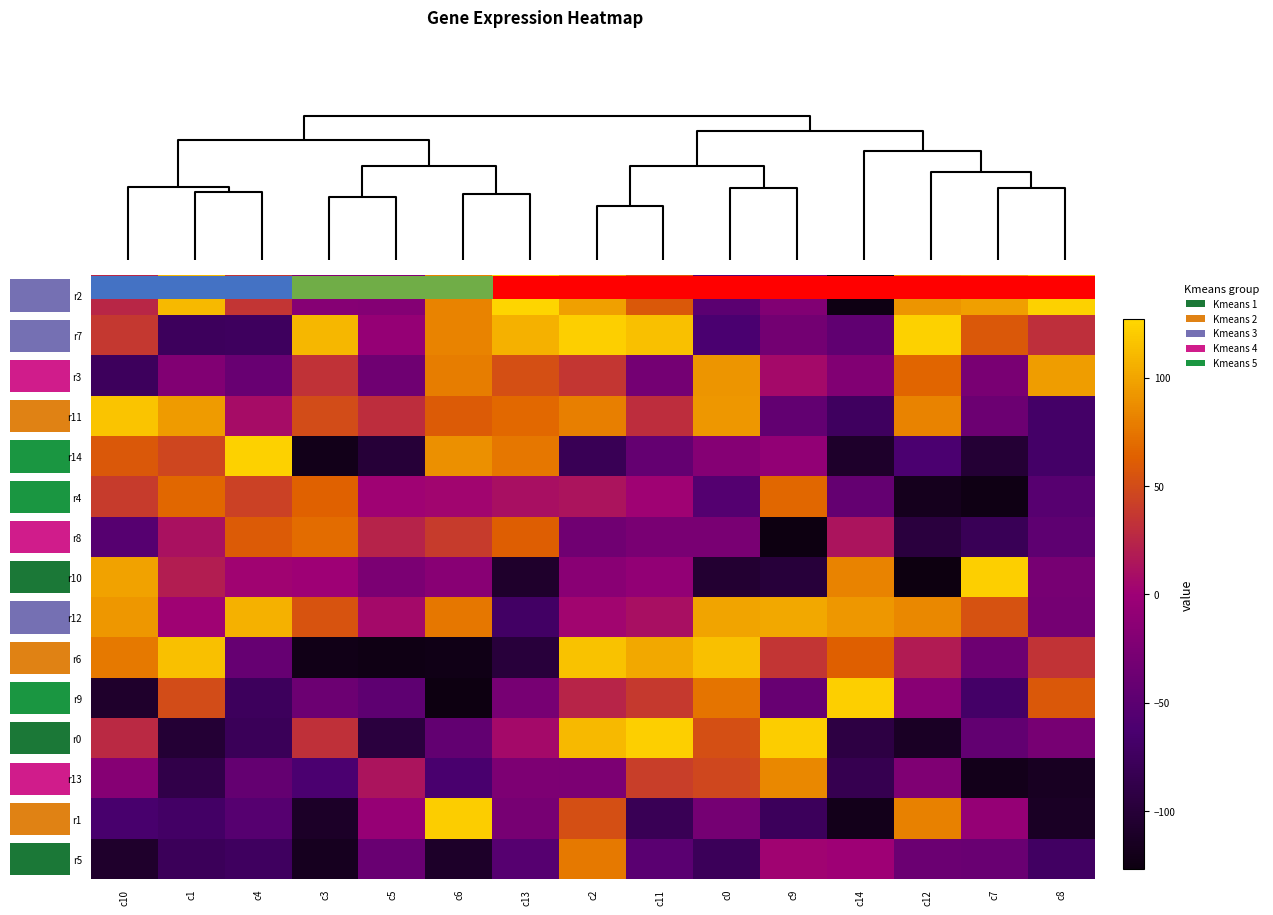

Is it true that r5 equals -61 at c7?

False